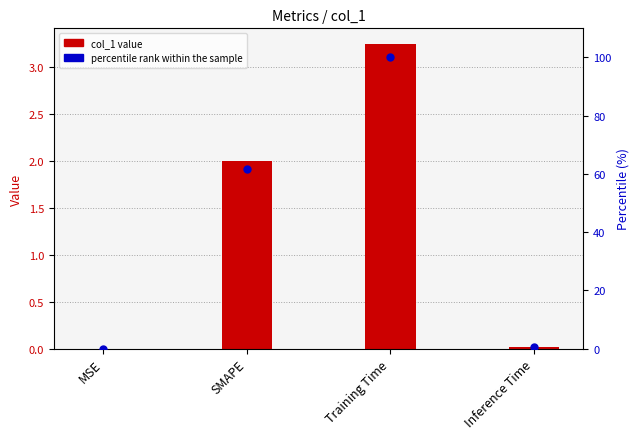

Which series contains the highest Y value?

percentile rank within sample